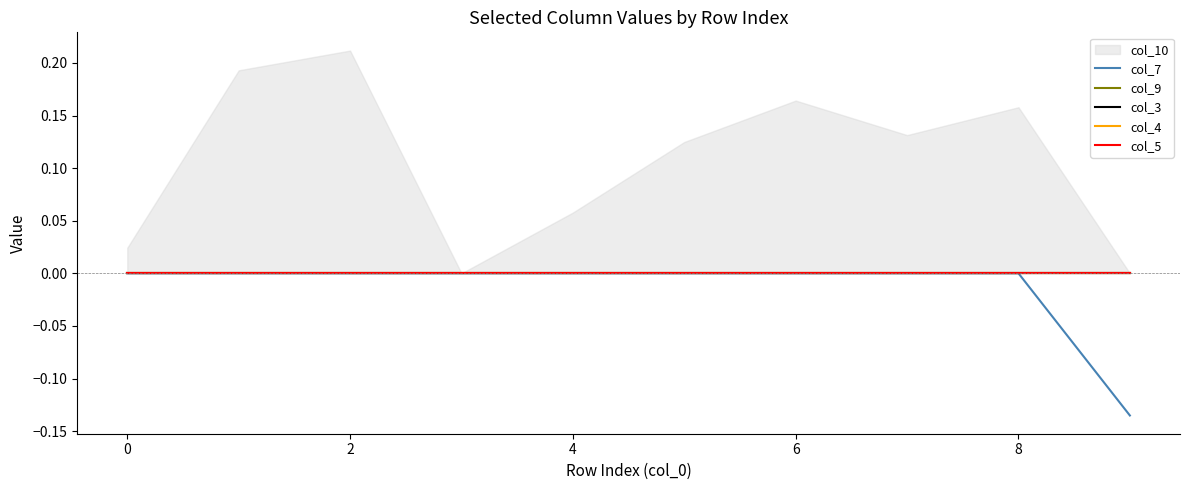

True or false: col_7 has a value of 0.0 at 6.

True